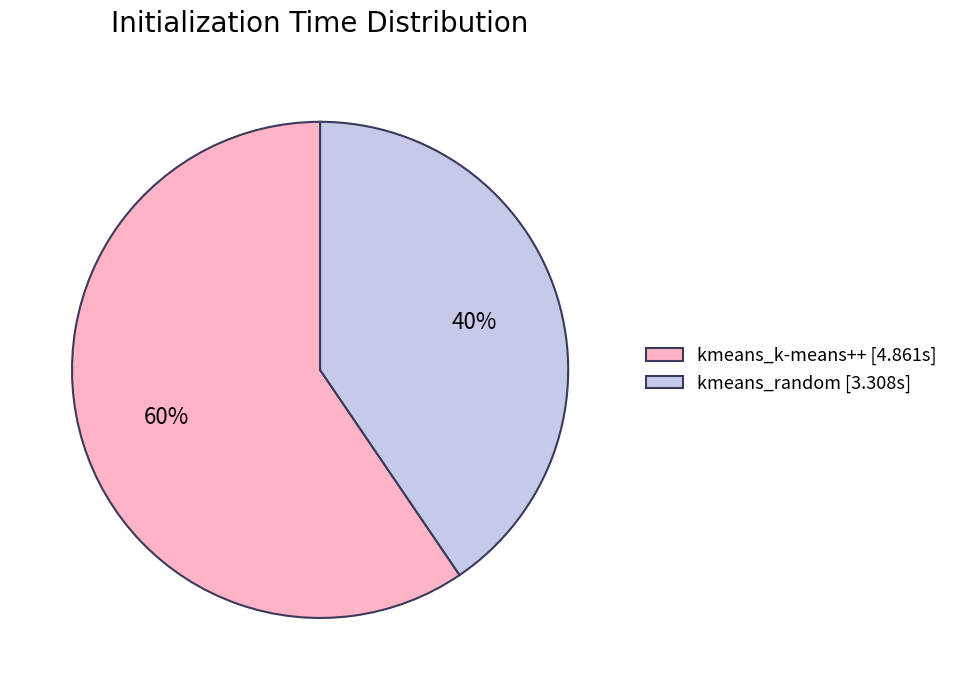

Do kmeans_random and kmeans_k-means++ together represent more than half of the pie?

Yes